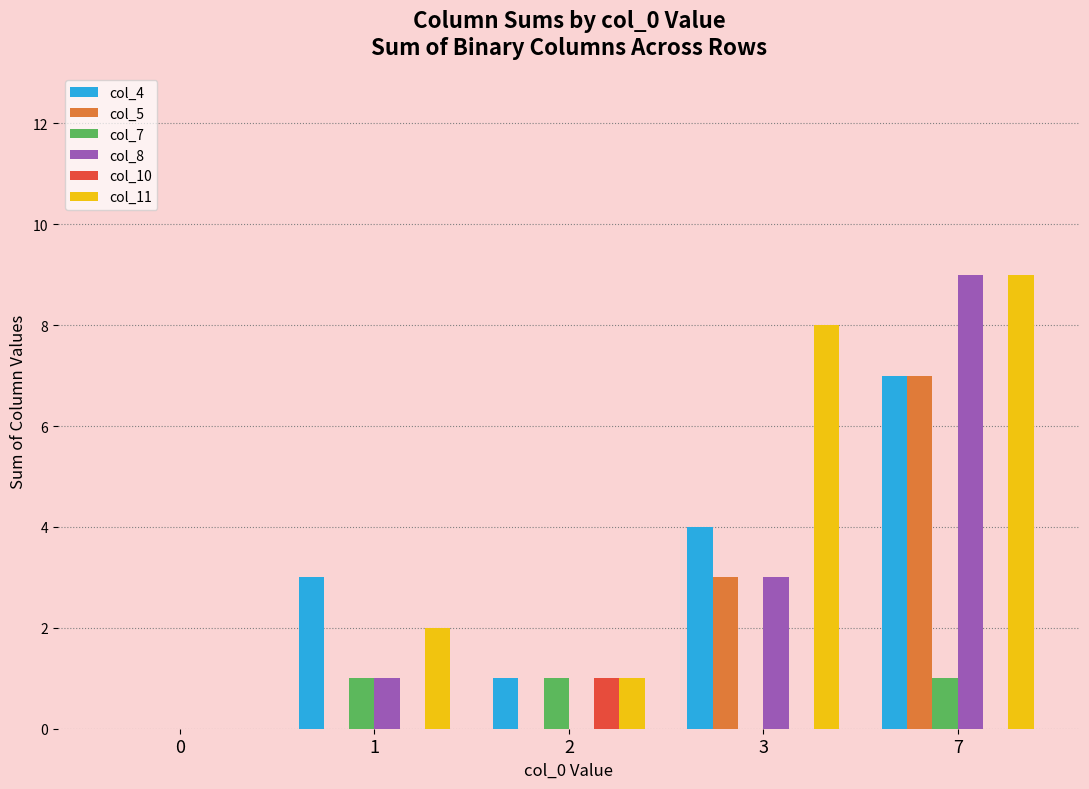

Is the value of col_4 at 7 greater than the value of col_5 at 0?

Yes